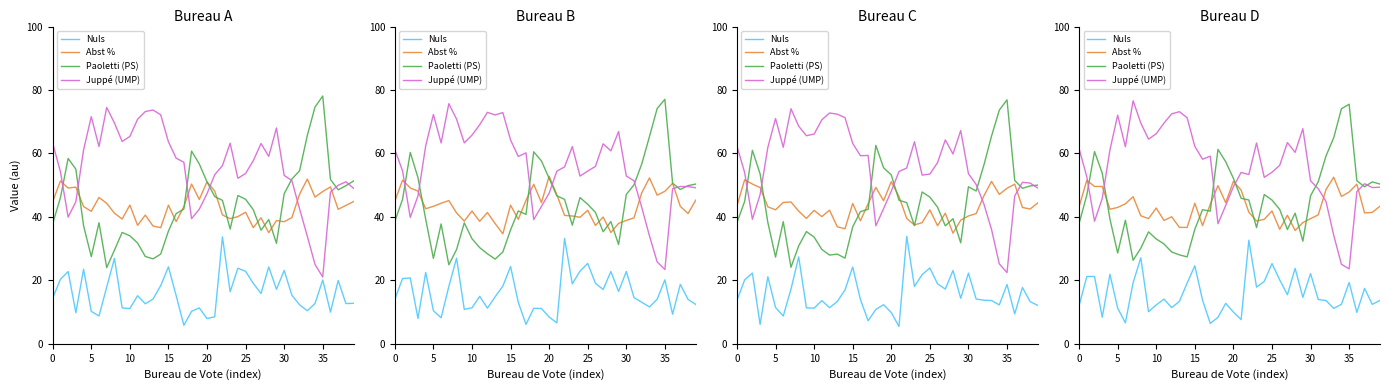

Does the chart display data point markers on the line(s)?

No